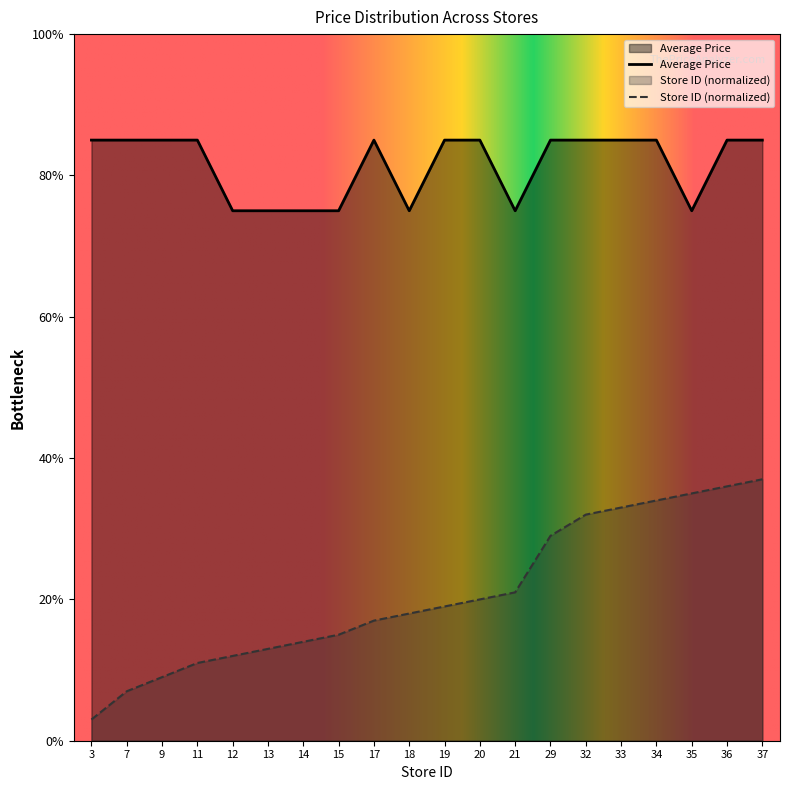

What value does the Average Price series have at 15?

7.5